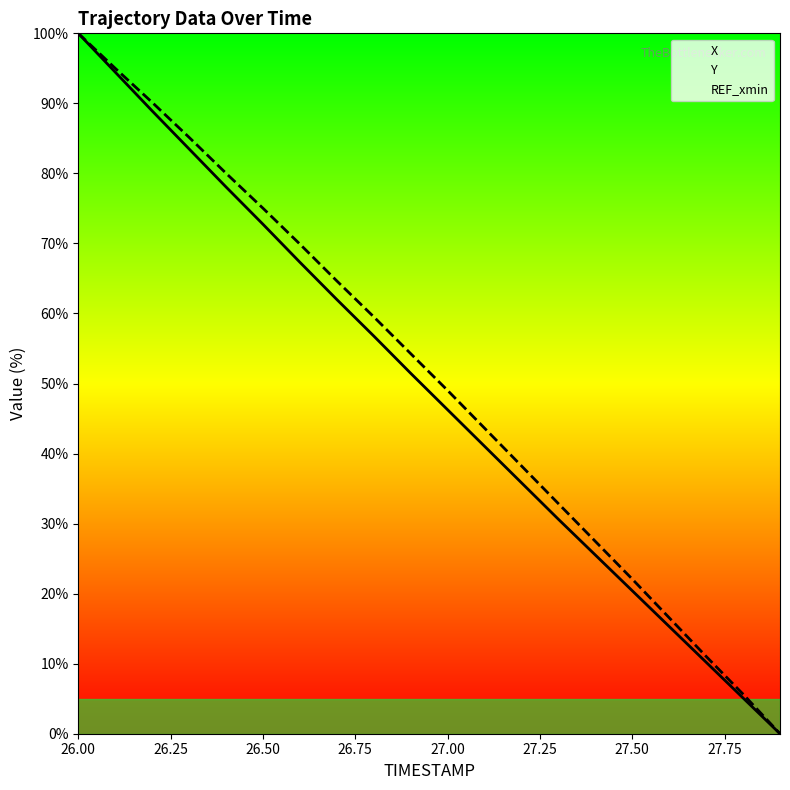

What is the maximum value for X?

100.0